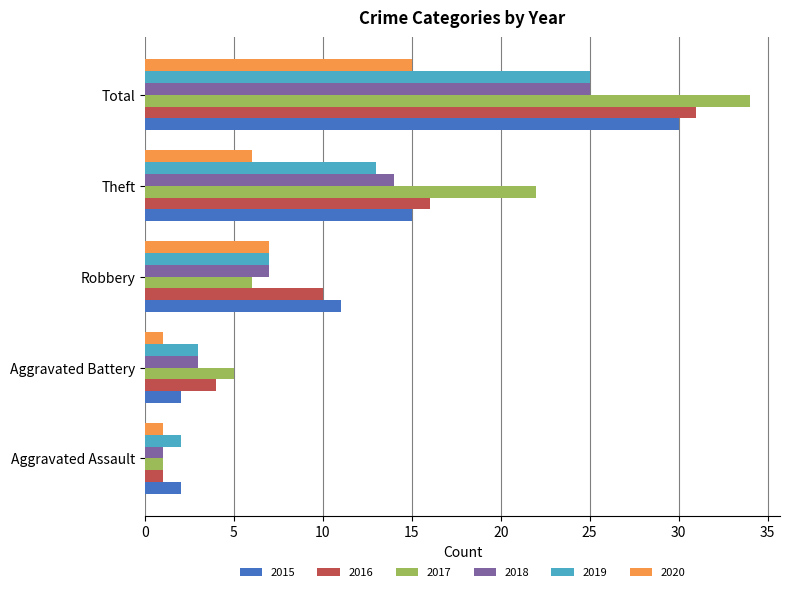

Where is 2020 nearest to the value 8?

Robbery